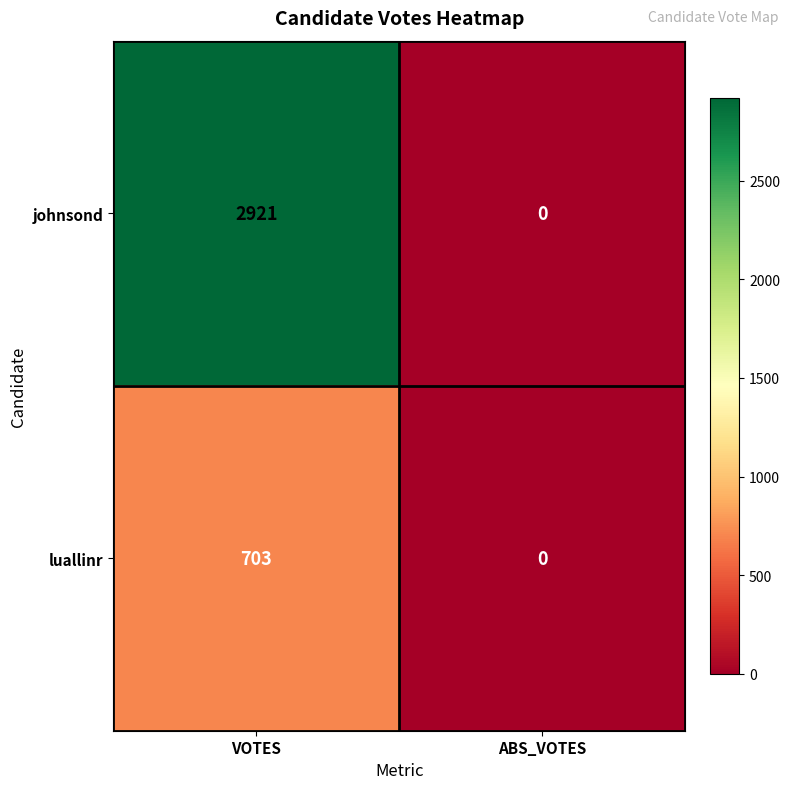

The value of johnsond at VOTES is 2921. True or false?

True